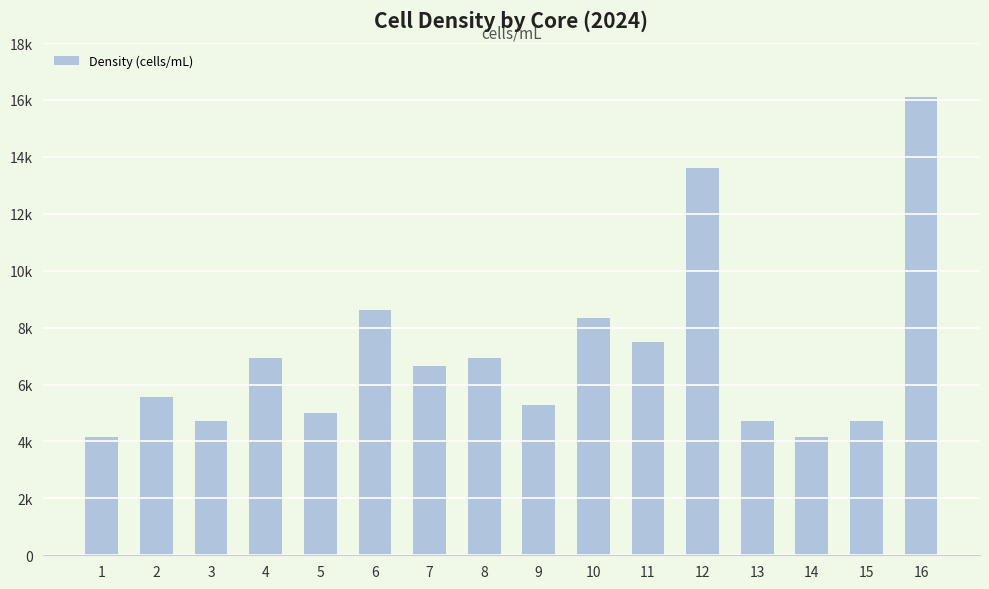

Are the bars grouped side by side (vs. stacked)?

No